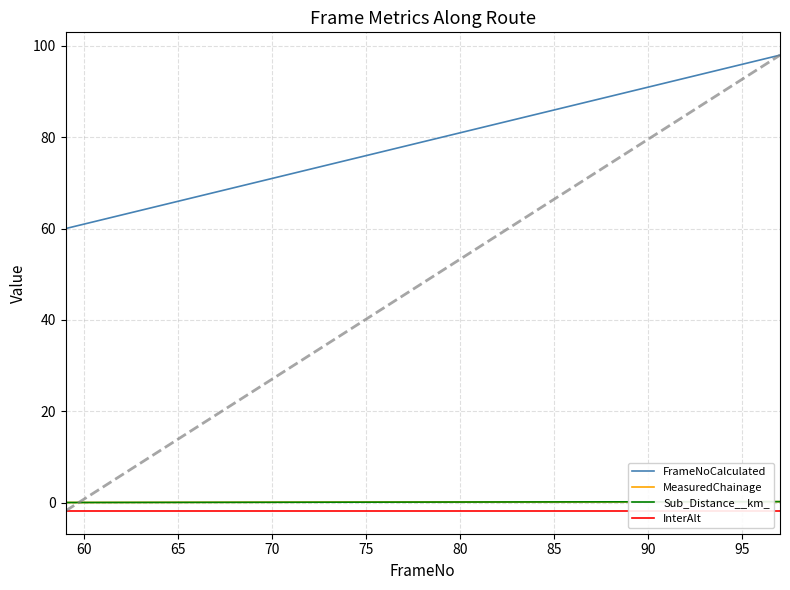

True or false: FrameNoCalculated and MeasuredChainage intersect in this chart.

False